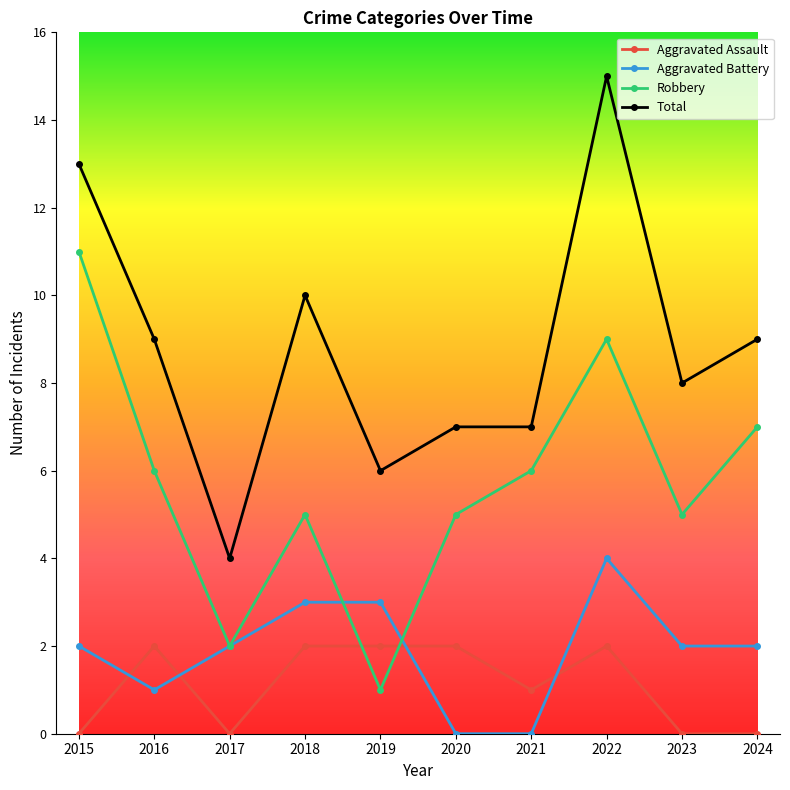

How many values in the Total series are below 9?

5